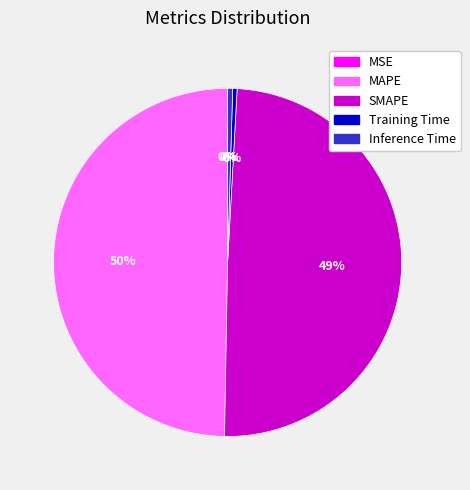

To the nearest percent, what is the average slice percentage?

20%